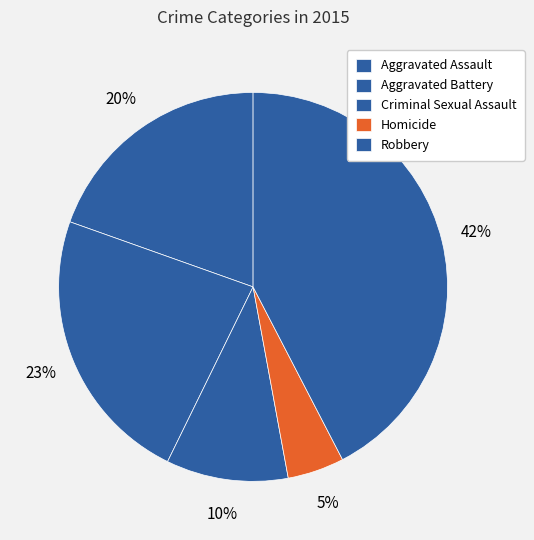

To the nearest percent, what is the combined percentage of Aggravated Assault and Robbery?

62%